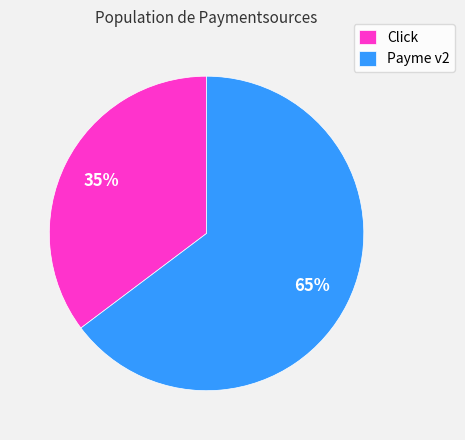

Is the sum of Payme v2 and Click greater than half?

Yes